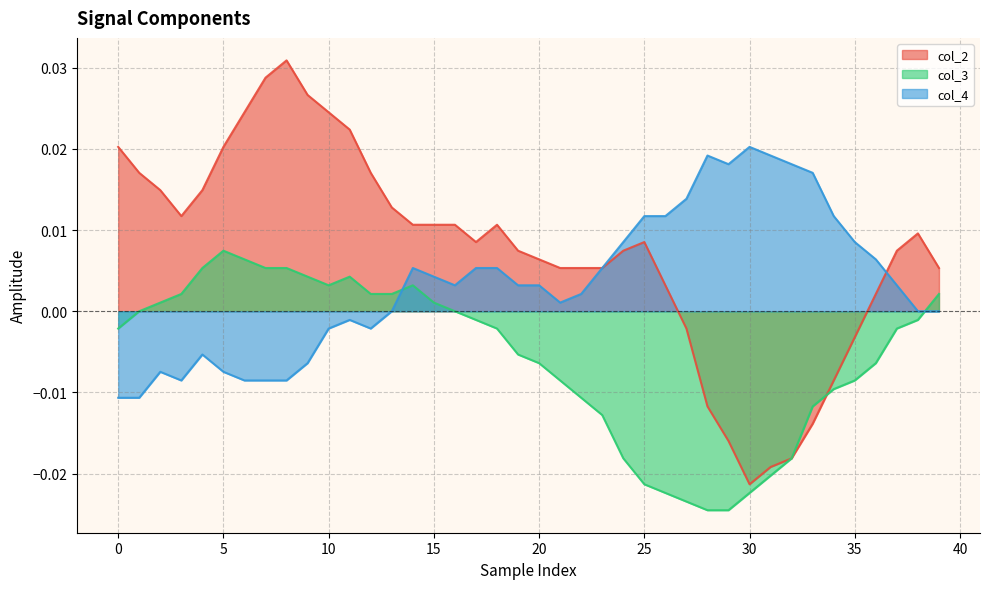

What is the label of the 15th point from the right?

25